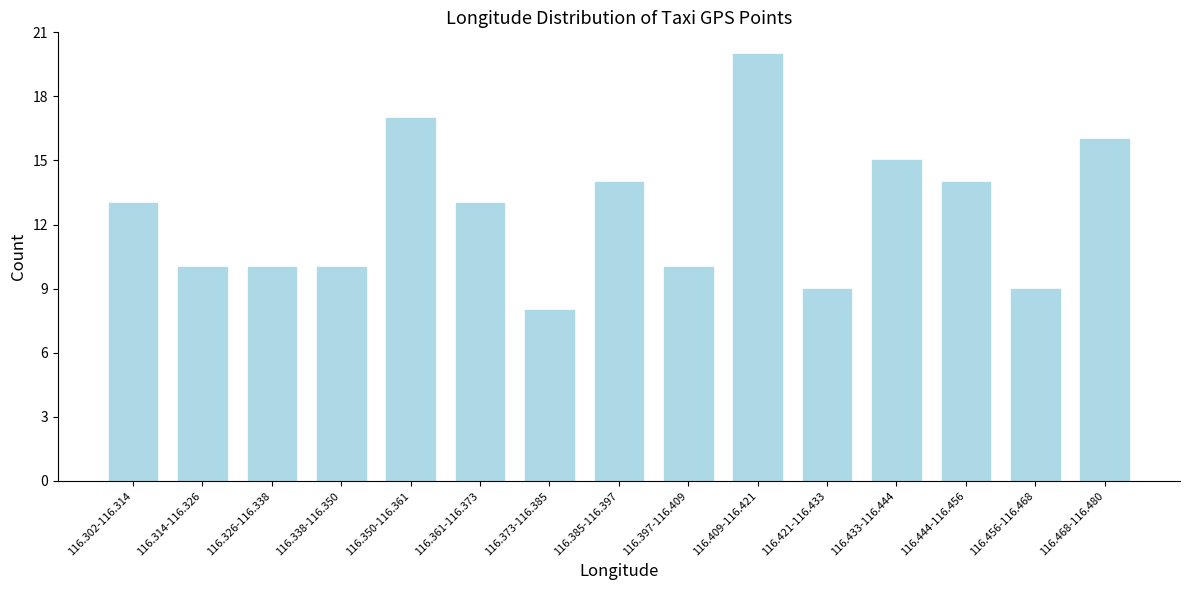

Reading left to right, extract all data points from this chart.

13	10	10	10	17	13	8	14	10	20	9	15	14	9	16